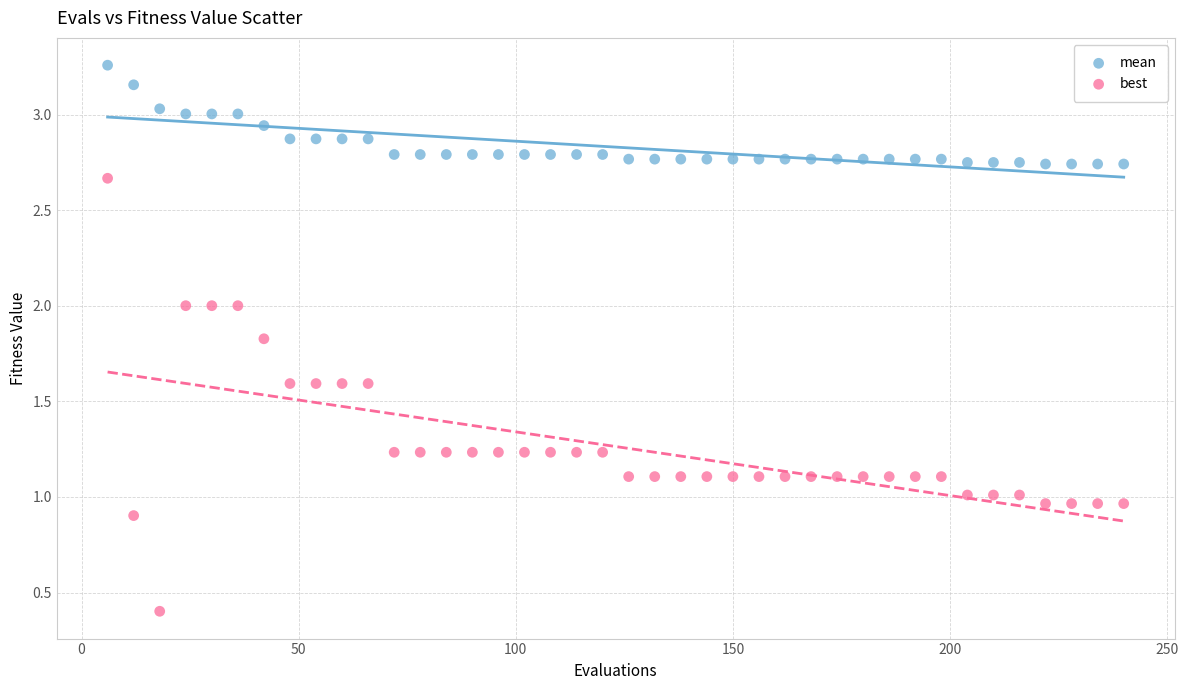

Which series has the largest Y range (max minus min)?

best